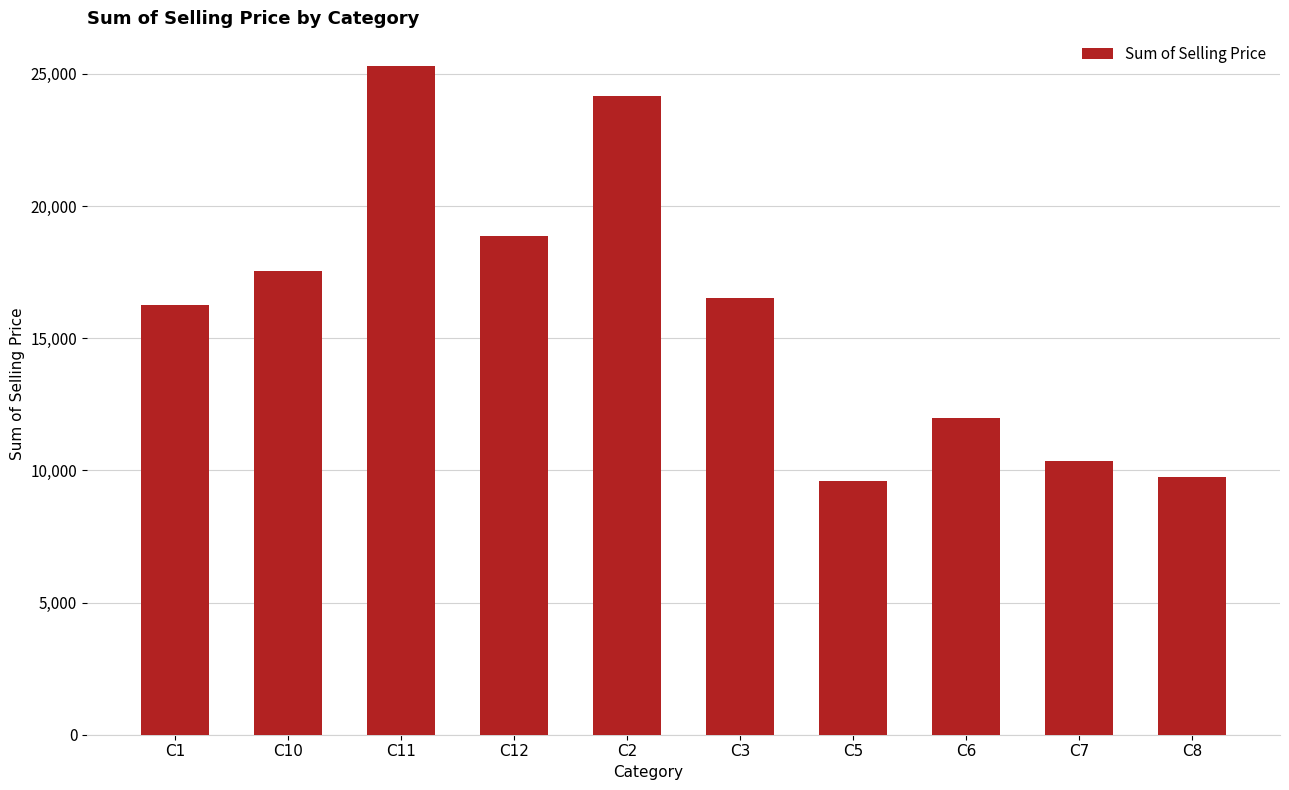

Which category has the highest value across all series?

C11